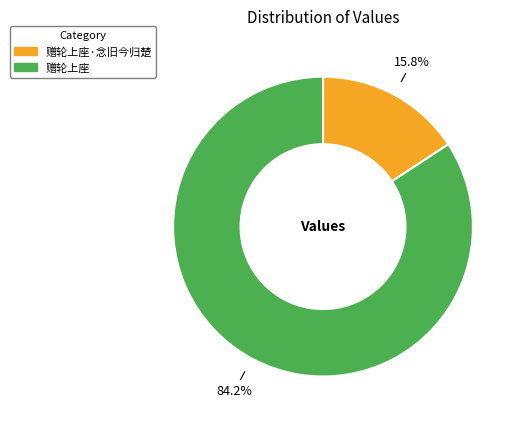

Between 赠轮上座·念旧今归楚 and 赠轮上座, which is larger?

赠轮上座